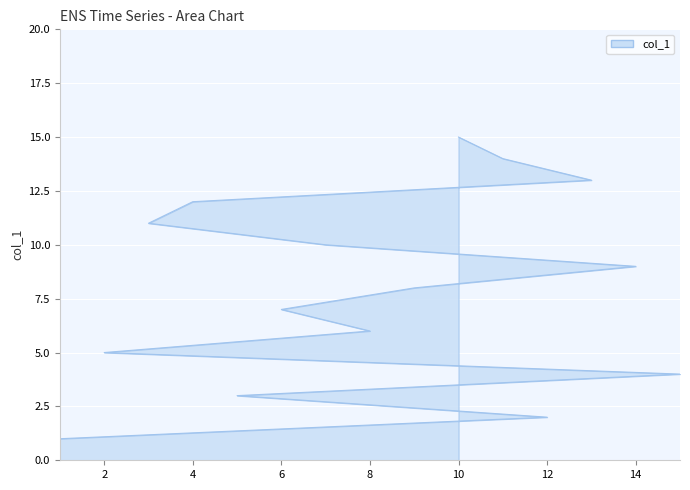

How many categories are shown in the chart?

15